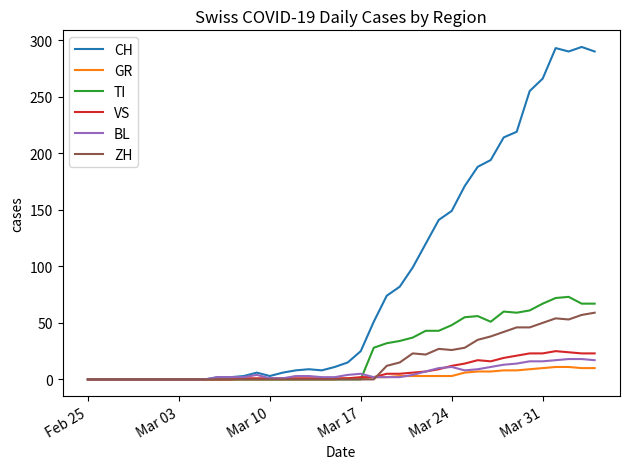

Which series has the widest spread of values?

CH